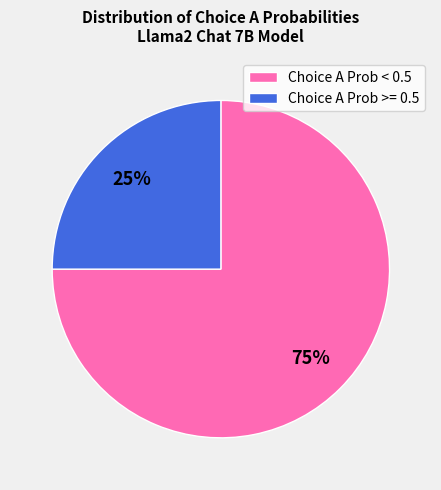

Does any single category account for the majority?

Yes